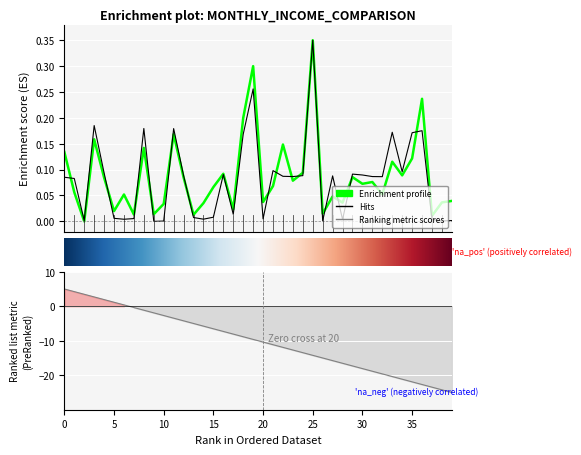

Between 22 and 8, which is larger?

22